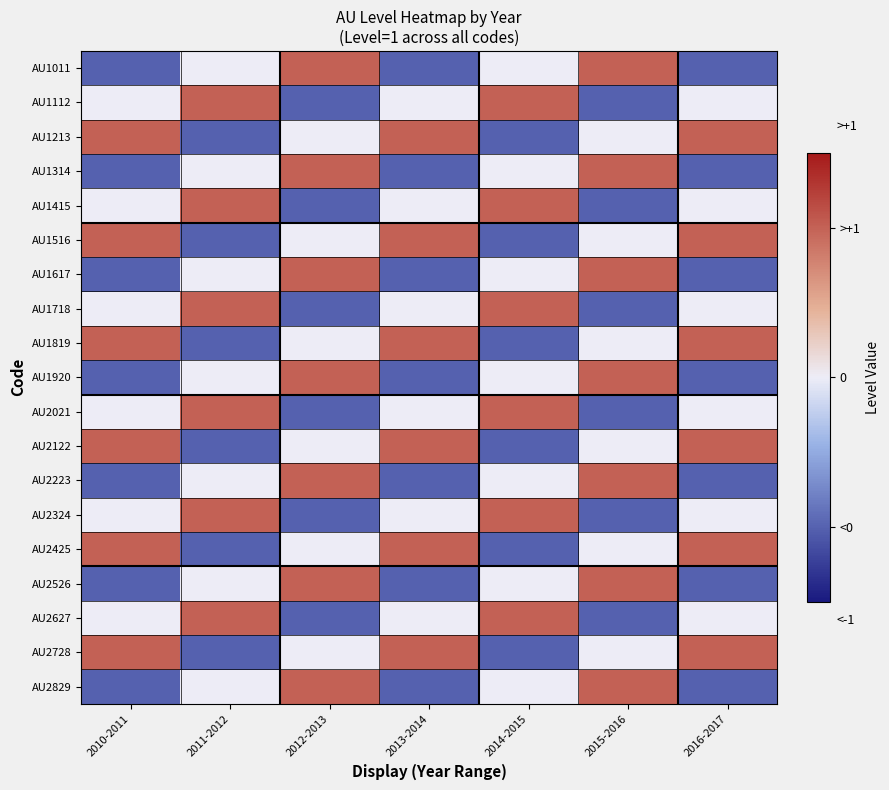

Reading left to right, transcribe all the data shown in this chart.

AU1011: 2010-2011=-1	2011-2012=0	2012-2013=1	2013-2014=-1	2014-2015=0	2015-2016=1	2016-2017=-1
AU1112: 2010-2011=0	2011-2012=1	2012-2013=-1	2013-2014=0	2014-2015=1	2015-2016=-1	2016-2017=0
AU1213: 2010-2011=1	2011-2012=-1	2012-2013=0	2013-2014=1	2014-2015=-1	2015-2016=0	2016-2017=1
AU1314: 2010-2011=-1	2011-2012=0	2012-2013=1	2013-2014=-1	2014-2015=0	2015-2016=1	2016-2017=-1
AU1415: 2010-2011=0	2011-2012=1	2012-2013=-1	2013-2014=0	2014-2015=1	2015-2016=-1	2016-2017=0
AU1516: 2010-2011=1	2011-2012=-1	2012-2013=0	2013-2014=1	2014-2015=-1	2015-2016=0	2016-2017=1
AU1617: 2010-2011=-1	2011-2012=0	2012-2013=1	2013-2014=-1	2014-2015=0	2015-2016=1	2016-2017=-1
AU1718: 2010-2011=0	2011-2012=1	2012-2013=-1	2013-2014=0	2014-2015=1	2015-2016=-1	2016-2017=0
AU1819: 2010-2011=1	2011-2012=-1	2012-2013=0	2013-2014=1	2014-2015=-1	2015-2016=0	2016-2017=1
AU1920: 2010-2011=-1	2011-2012=0	2012-2013=1	2013-2014=-1	2014-2015=0	2015-2016=1	2016-2017=-1
AU2021: 2010-2011=0	2011-2012=1	2012-2013=-1	2013-2014=0	2014-2015=1	2015-2016=-1	2016-2017=0
AU2122: 2010-2011=1	2011-2012=-1	2012-2013=0	2013-2014=1	2014-2015=-1	2015-2016=0	2016-2017=1
AU2223: 2010-2011=-1	2011-2012=0	2012-2013=1	2013-2014=-1	2014-2015=0	2015-2016=1	2016-2017=-1
AU2324: 2010-2011=0	2011-2012=1	2012-2013=-1	2013-2014=0	2014-2015=1	2015-2016=-1	2016-2017=0
AU2425: 2010-2011=1	2011-2012=-1	2012-2013=0	2013-2014=1	2014-2015=-1	2015-2016=0	2016-2017=1
AU2526: 2010-2011=-1	2011-2012=0	2012-2013=1	2013-2014=-1	2014-2015=0	2015-2016=1	2016-2017=-1
AU2627: 2010-2011=0	2011-2012=1	2012-2013=-1	2013-2014=0	2014-2015=1	2015-2016=-1	2016-2017=0
AU2728: 2010-2011=1	2011-2012=-1	2012-2013=0	2013-2014=1	2014-2015=-1	2015-2016=0	2016-2017=1
AU2829: 2010-2011=-1	2011-2012=0	2012-2013=1	2013-2014=-1	2014-2015=0	2015-2016=1	2016-2017=-1